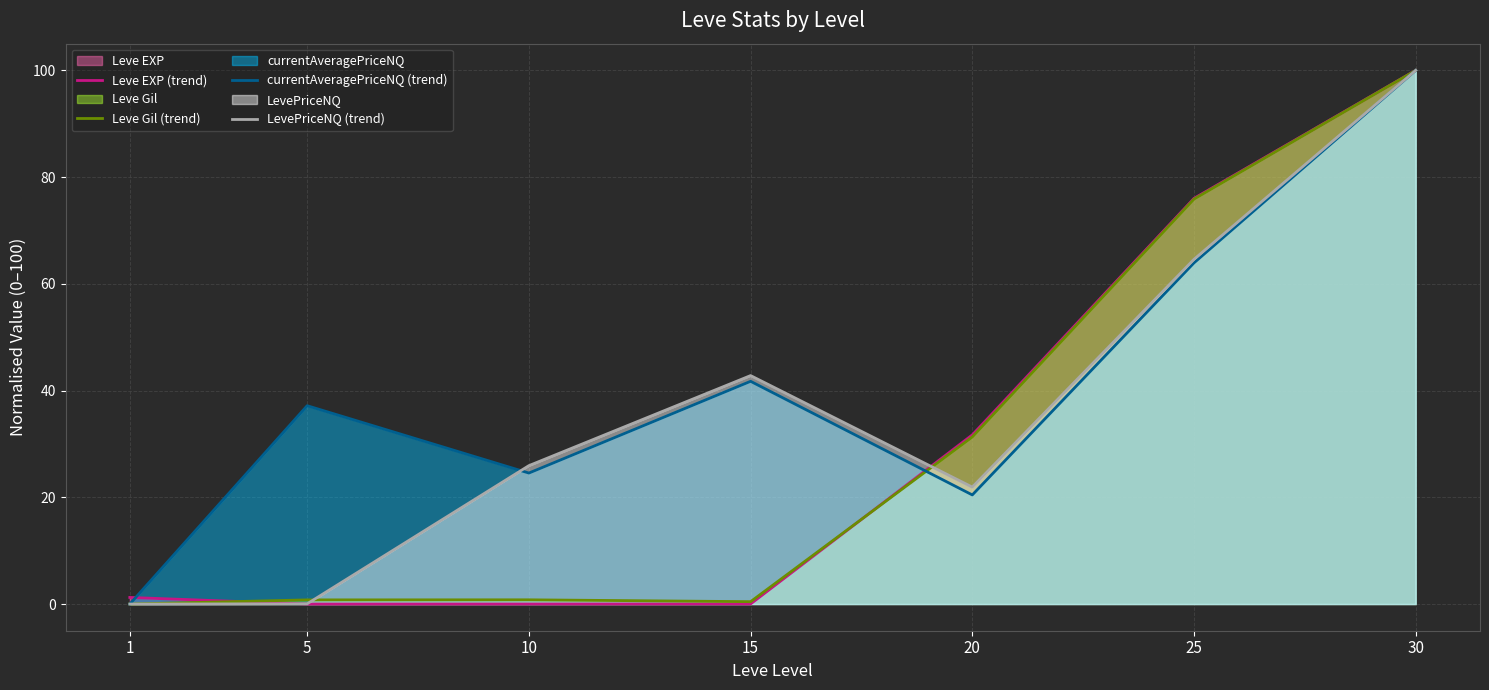

Which series changed the most between 1 and 15?

LevePriceNQ (trend)